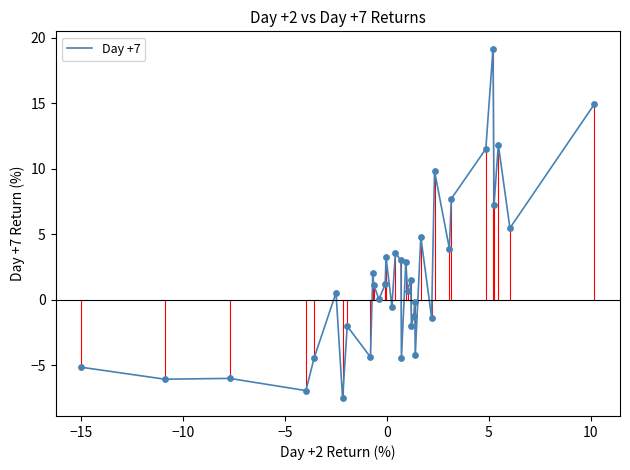

What is the smallest value displayed?

-7.6